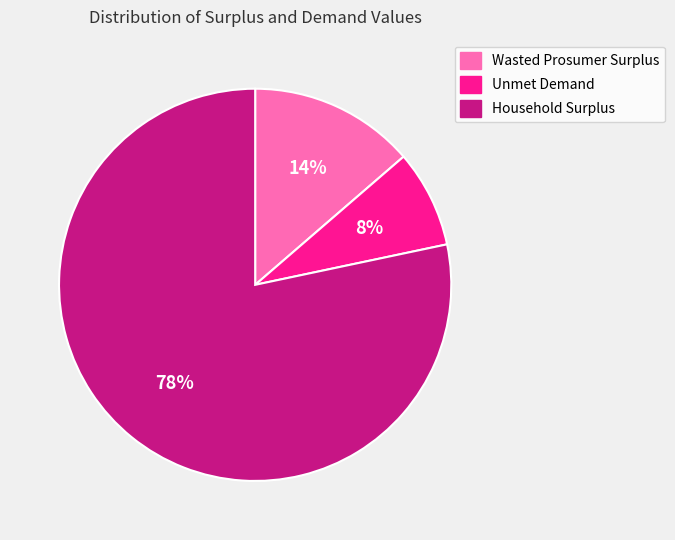

Which slice represents more than half of the pie?

Household Surplus